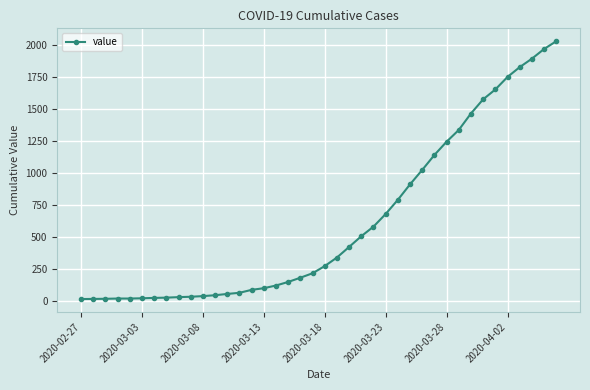

What is the greatest value displayed?

2032